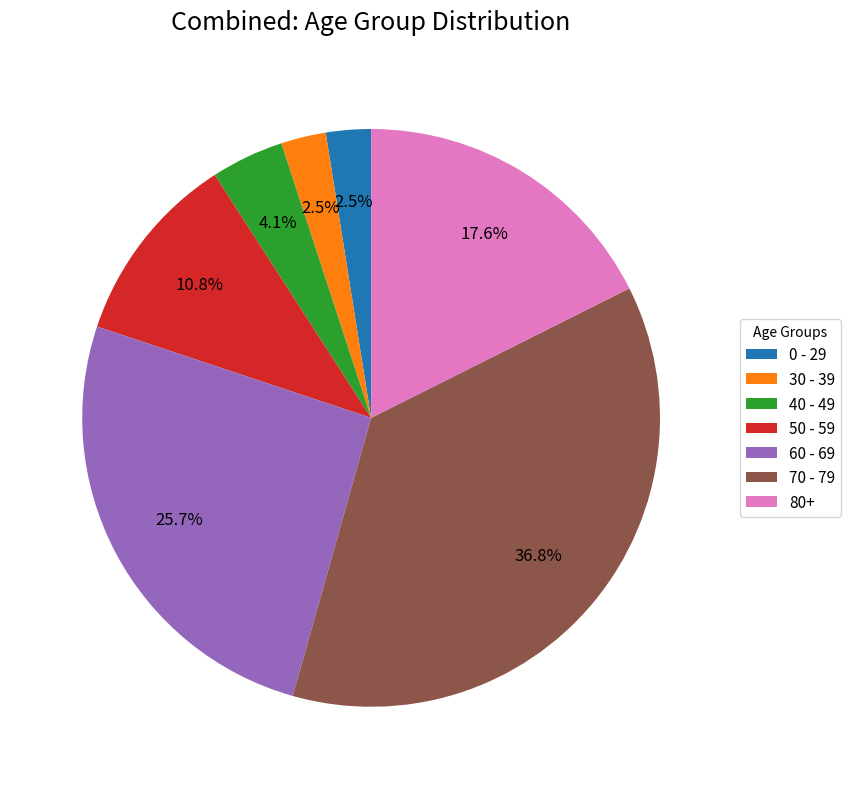

Combined, do 80+ and 30 - 39 account for over 50%?

No